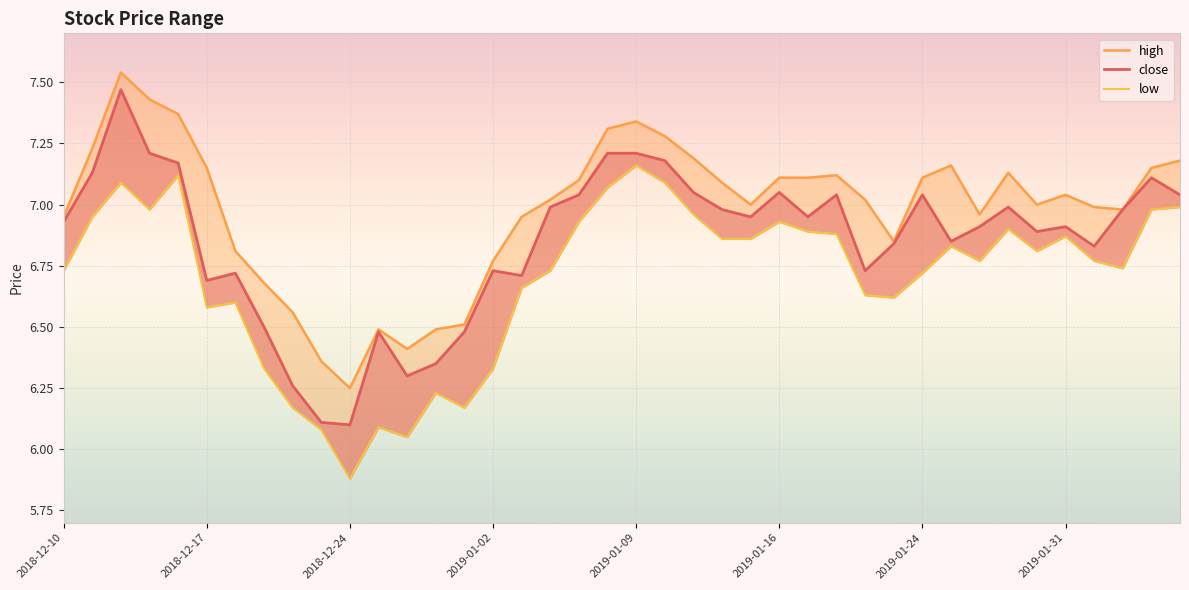

Rank the series by their maximum value, from lowest to highest.

low, close, high